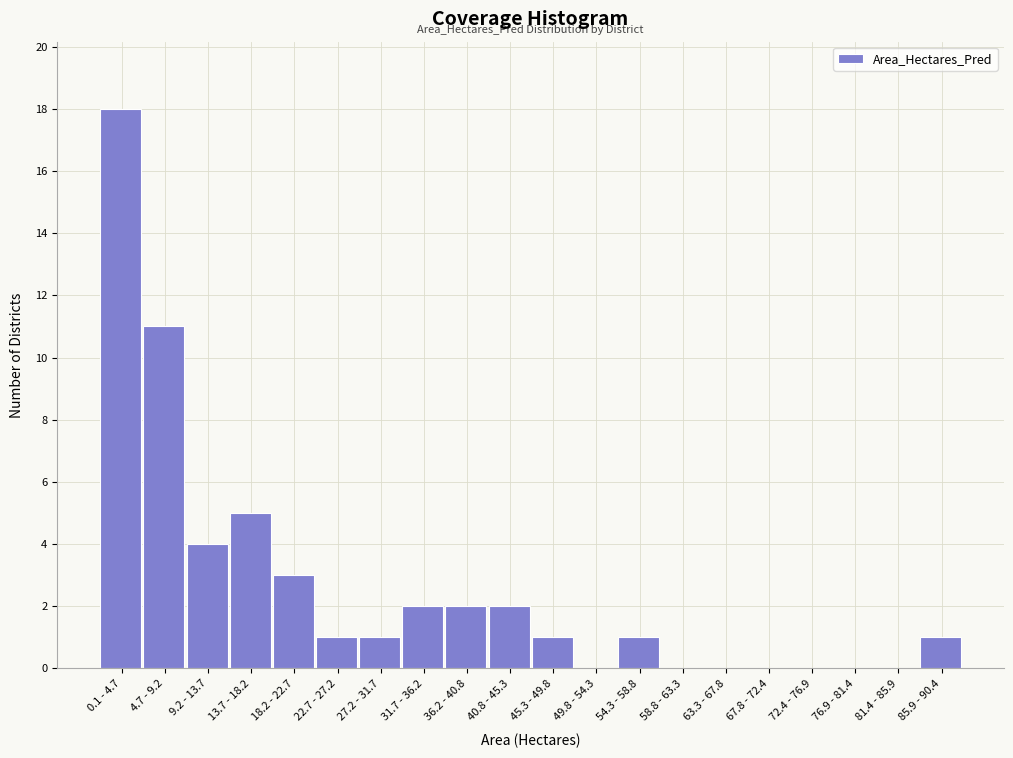

Reading left to right, transcribe all the data shown in this chart.

0.1 - 4.7=18	4.7 - 9.2=11	9.2 - 13.7=4	13.7 - 18.2=5	18.2 - 22.7=3	22.7 - 27.2=1	27.2 - 31.7=1	31.7 - 36.2=2	36.2 - 40.8=2	40.8 - 45.3=2	45.3 - 49.8=1	49.8 - 54.3=0	54.3 - 58.8=1	58.8 - 63.3=0	63.3 - 67.8=0	67.8 - 72.4=0	72.4 - 76.9=0	76.9 - 81.4=0	81.4 - 85.9=0	85.9 - 90.4=1